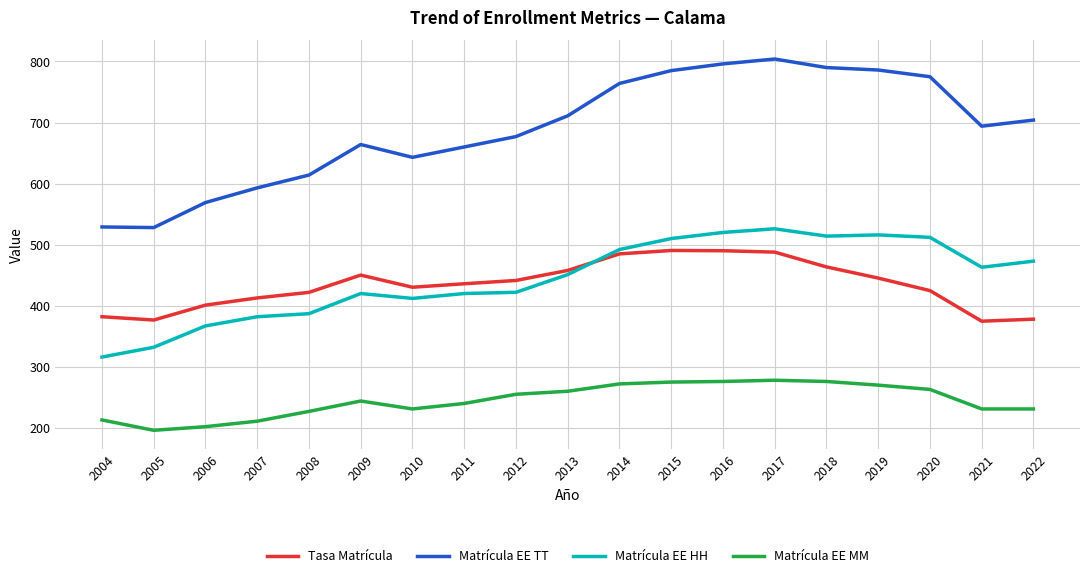

At which category does Tasa Matrícula reach its first local valley?

2005